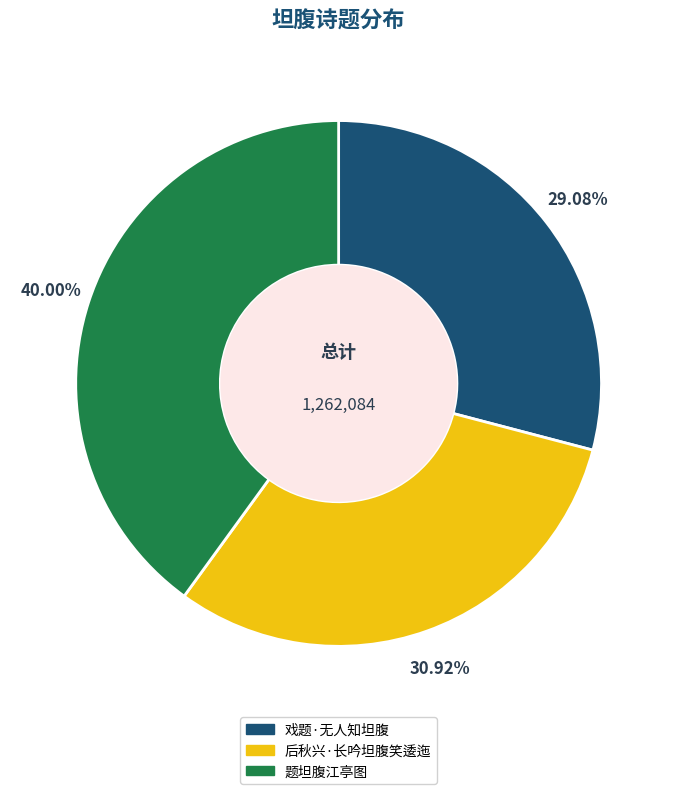

Between 后秋兴·长吟坦腹笑逶迤 and 戏题·无人知坦腹, which is larger?

后秋兴·长吟坦腹笑逶迤